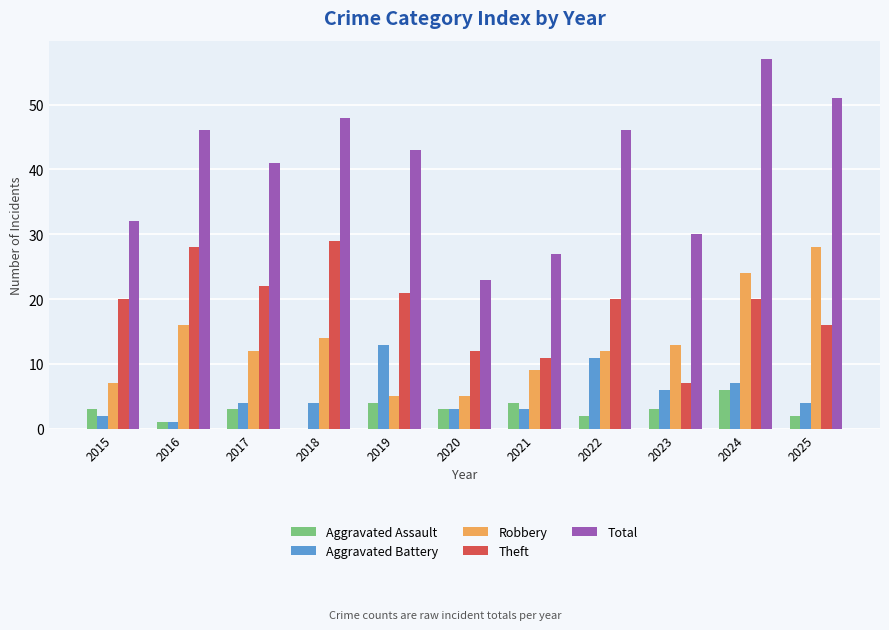

What is the maximum value shown in the chart?

57